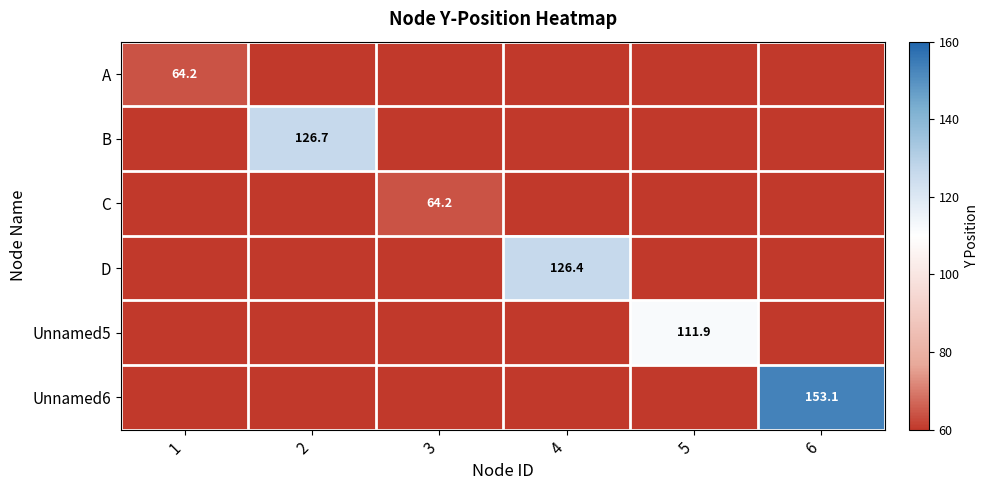

Is it true that Unnamed6 equals 153.1 at 6?

True